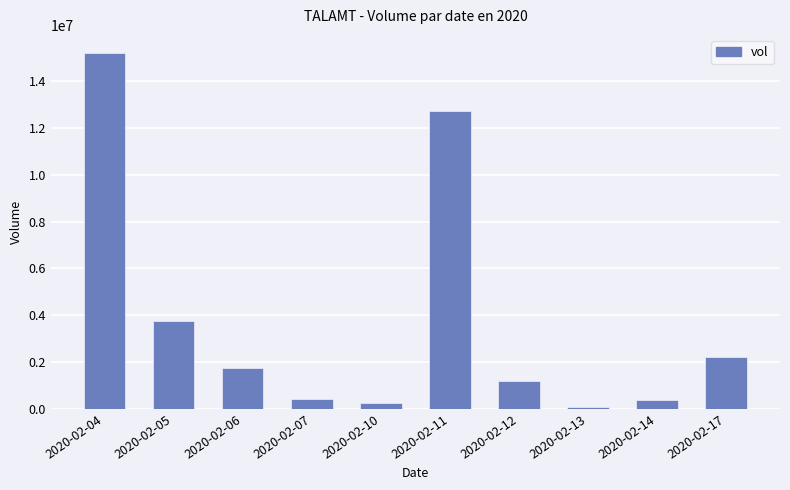

What is the difference between the maximum and minimum values?

15139700